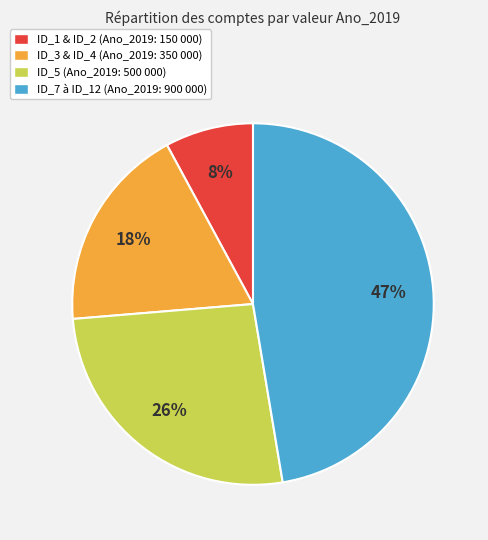

Between ID_1 & ID_2 (Ano_2019: 150 000) and ID_3 & ID_4 (Ano_2019: 350 000), which is larger?

ID_3 & ID_4 (Ano_2019: 350 000)